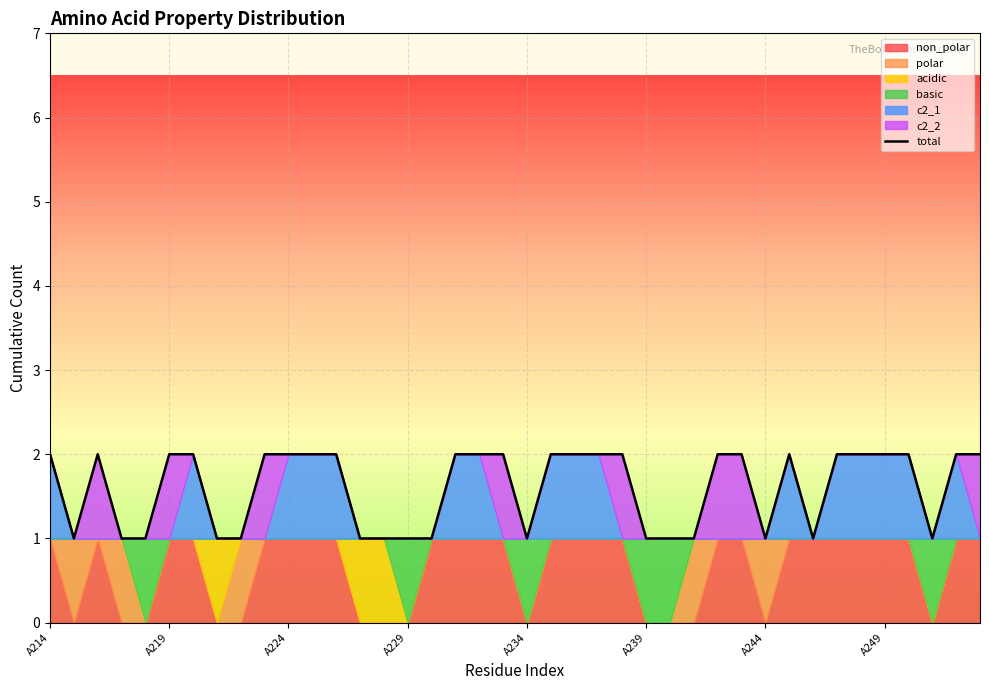

How many data points does each series have?

40